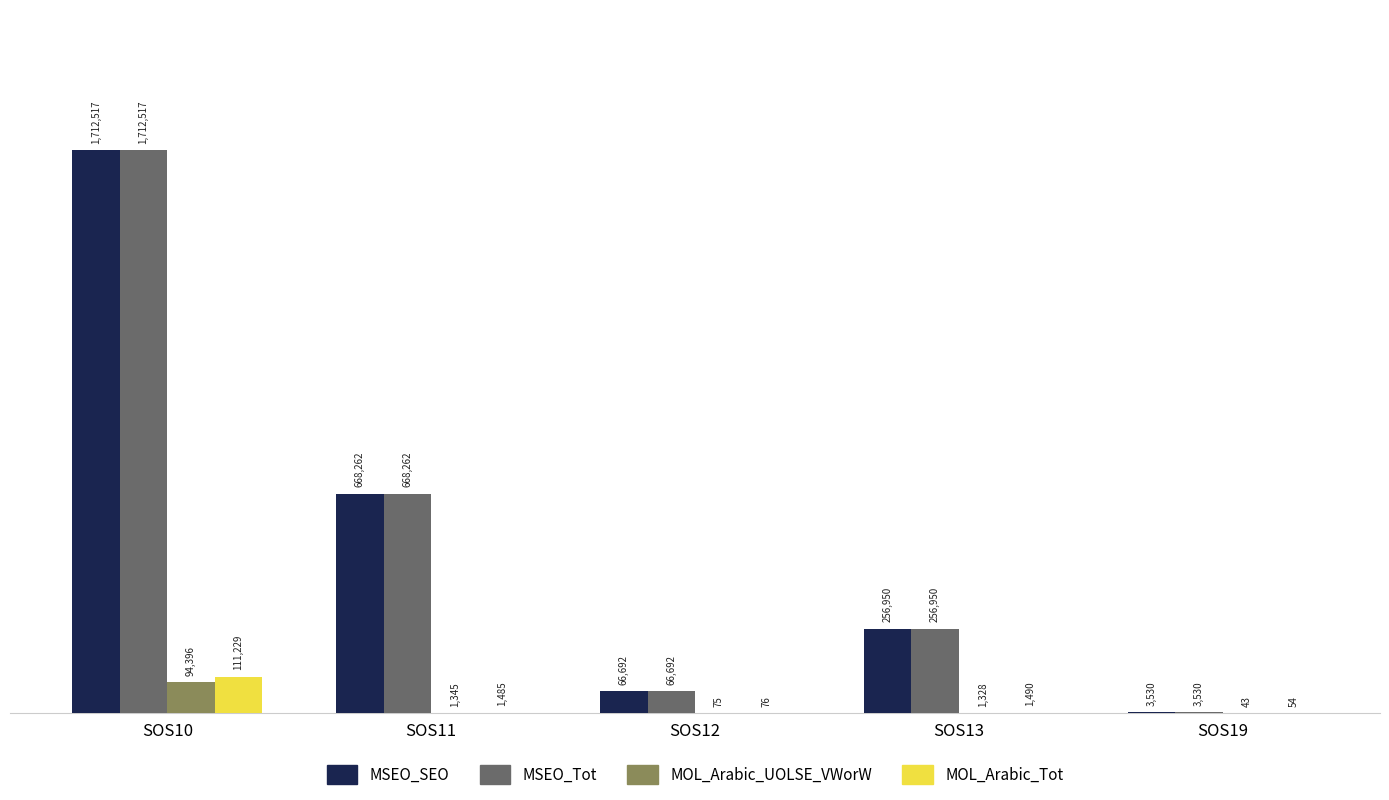

The MOL_Arabic_UOLSE_VWorW series shows 134591 at SOS10. True or false?

False